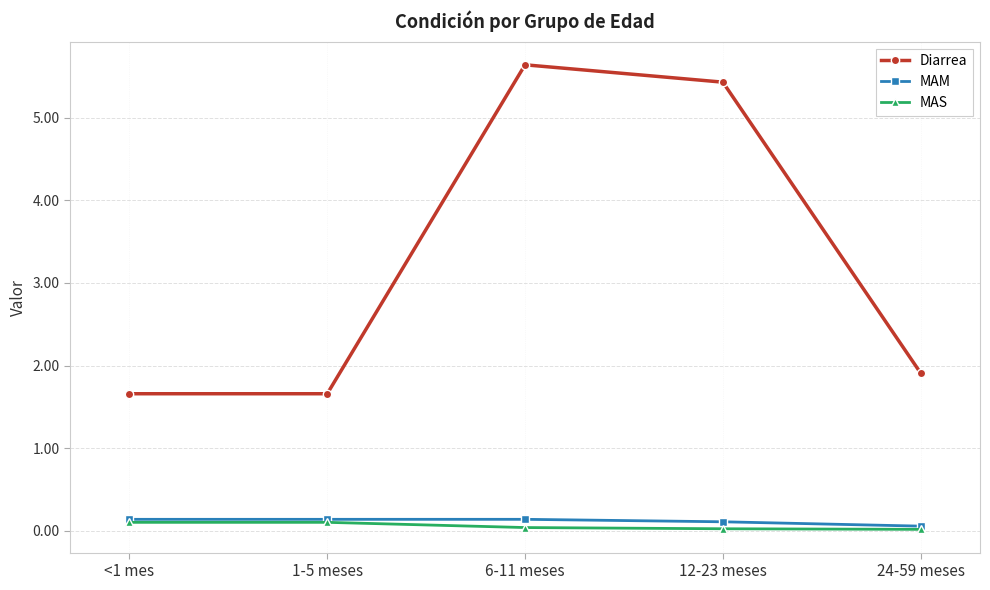

True or false: Diarrea and MAM intersect in this chart.

False